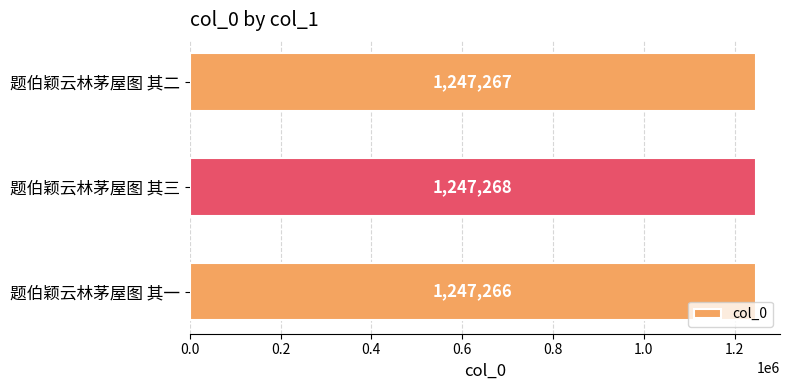

What is the change in value from 题伯颖云林茅屋图 其一 to 题伯颖云林茅屋图 其三?

+2